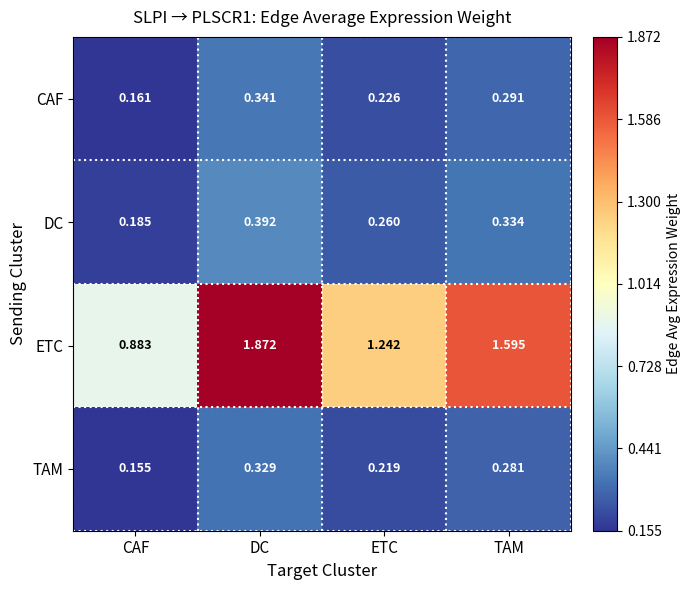

Where does the ETC series first go above 1?

DC